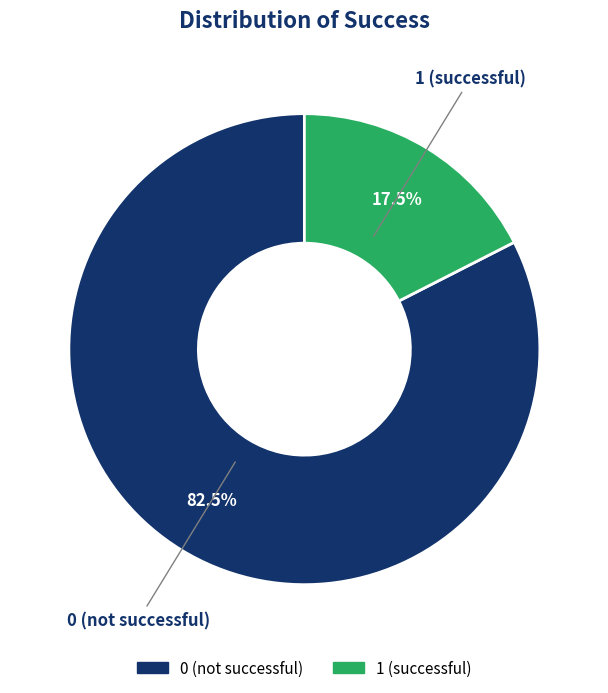

Is there a majority slice in this chart?

Yes